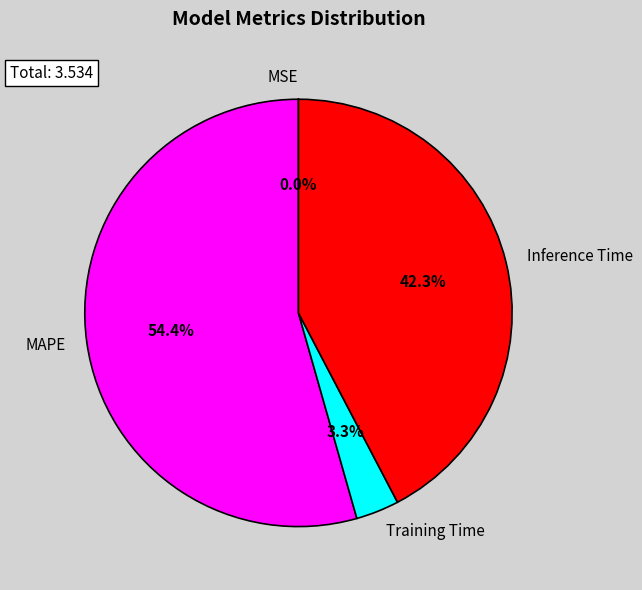

What is the ratio of the value at Inference Time to the value at MAPE?

0.8